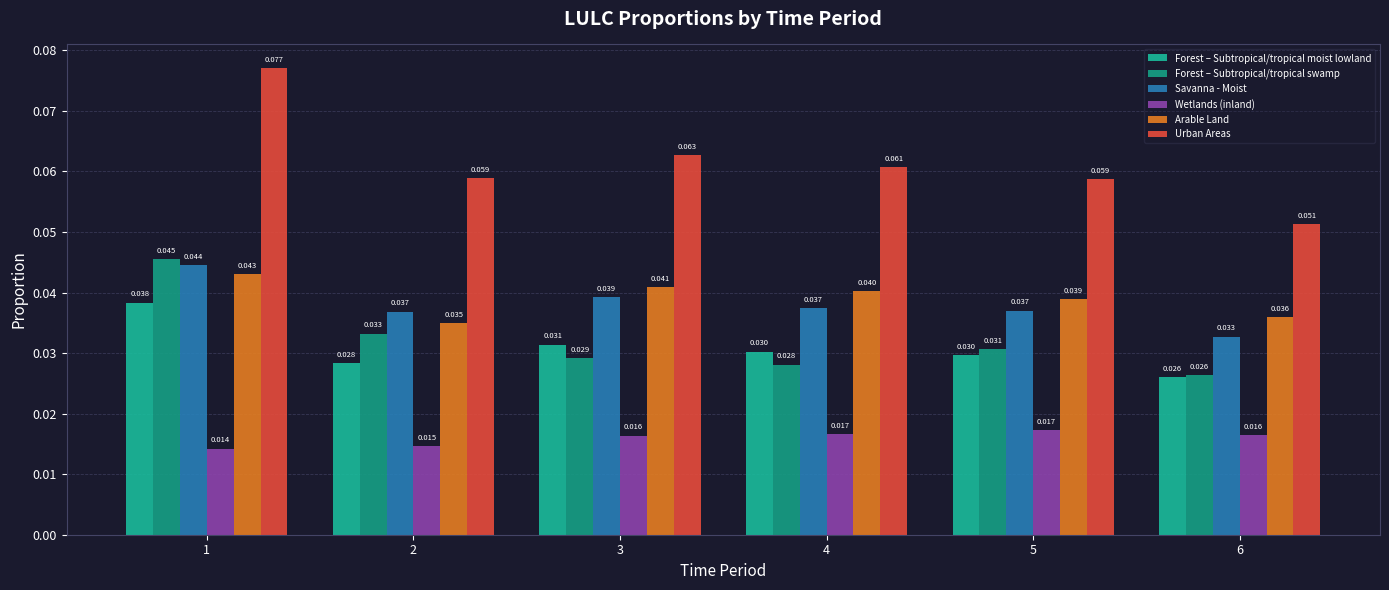

Does the chart contain any negative values?

No